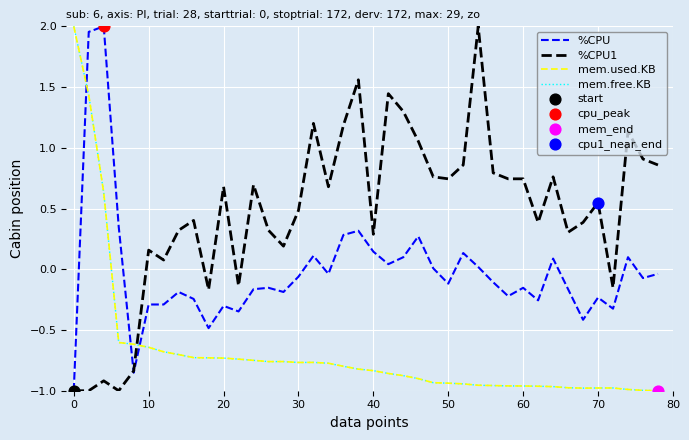

Which series has the largest total across all categories?

%CPU1